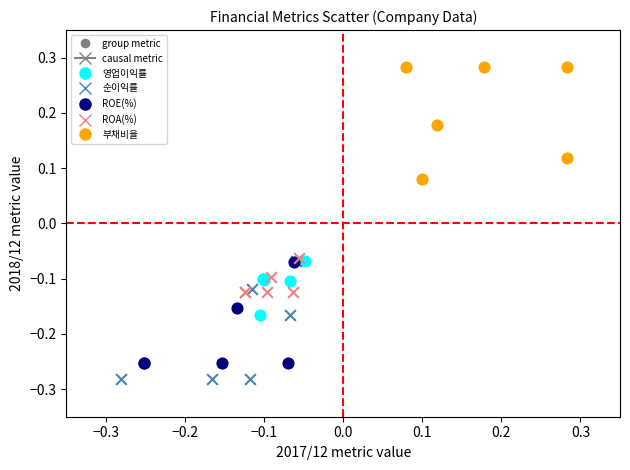

Which series contains the highest Y value?

부채비율